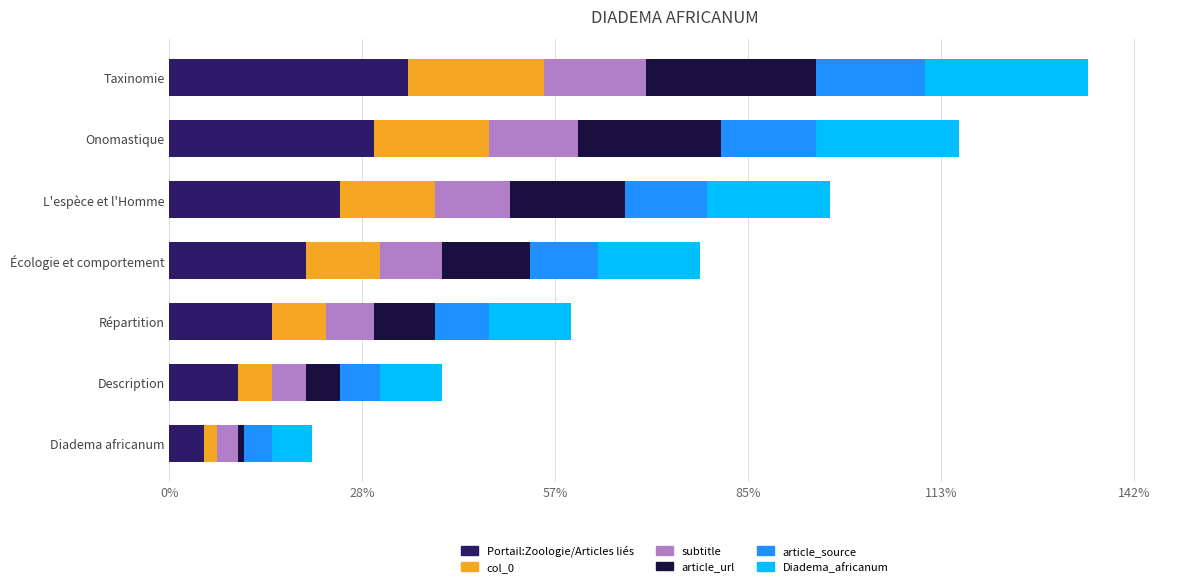

What is the difference between the second highest and second lowest values in the Portail:Zoologie/Articles liés series?

20